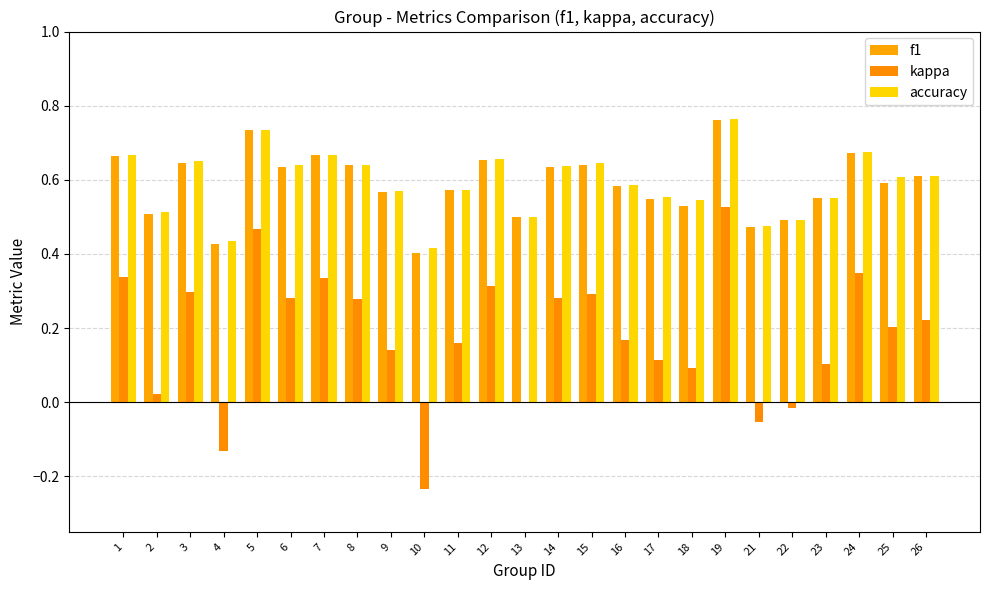

Which has a higher value, 3 or 18?

3